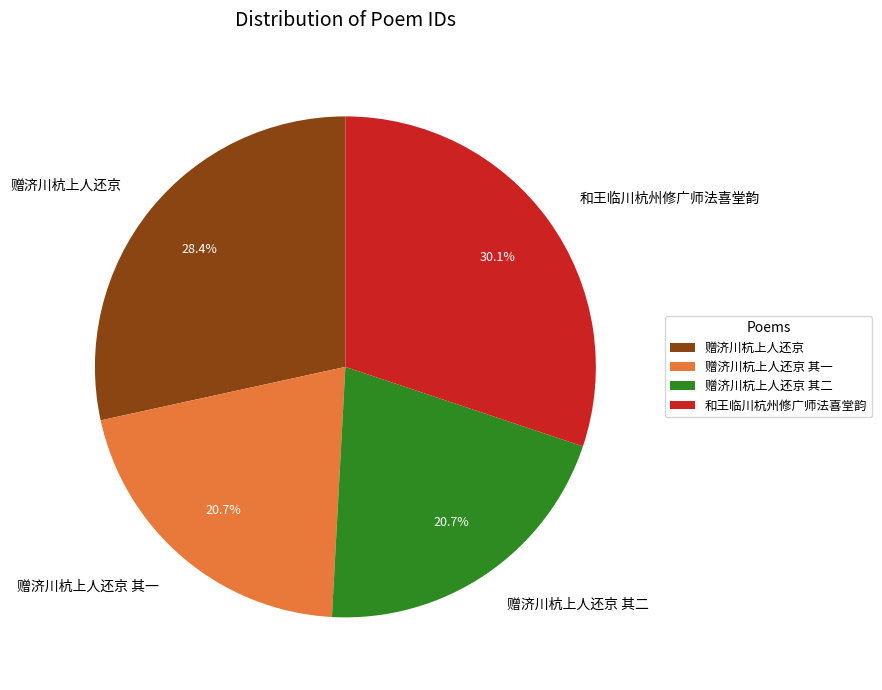

How many segments does this pie chart have?

4